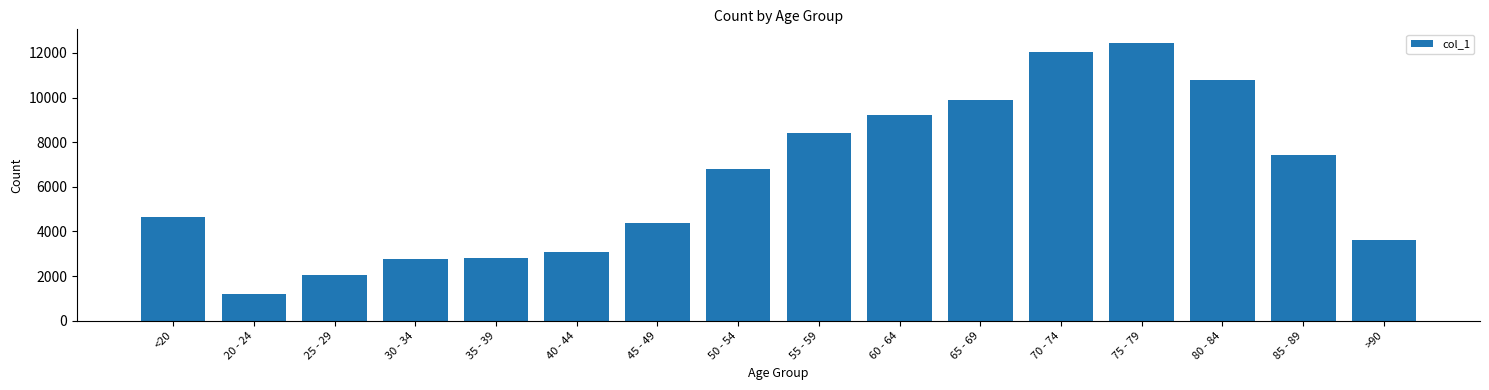

How many categories are shown in the chart?

16